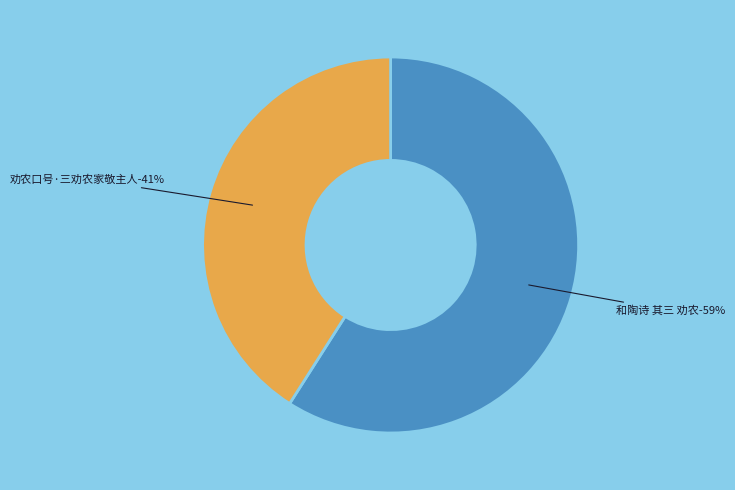

What percentage is the 劝农口号·三劝农家敬主人 slice, to the nearest percent?

41%